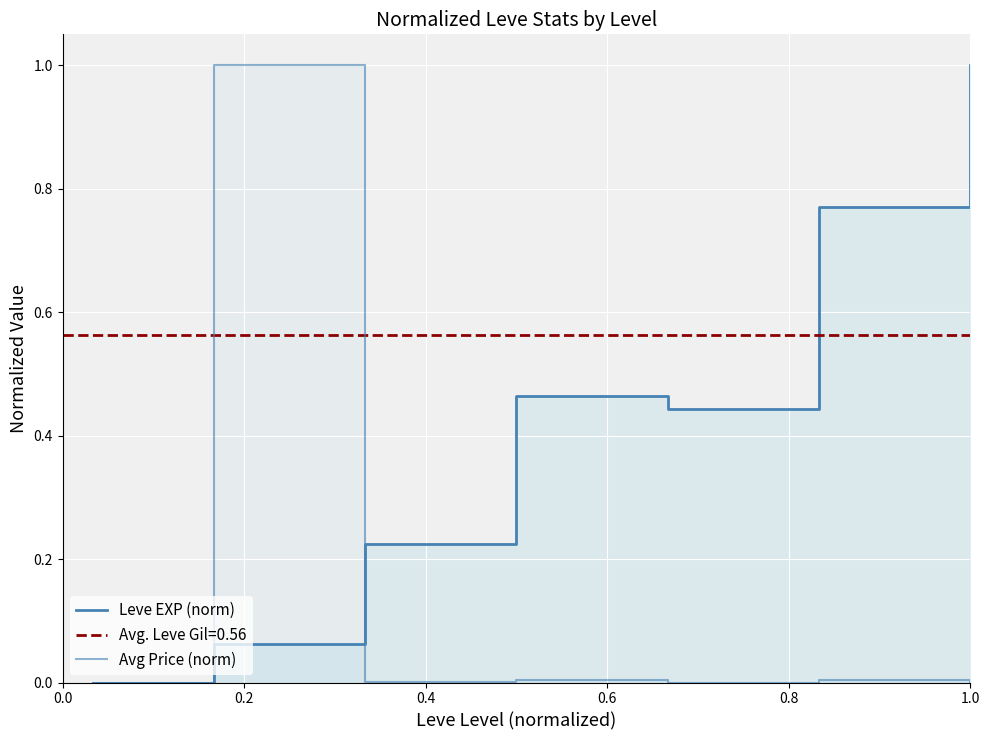

True or false: Leve EXP (norm) and Avg Price (norm) cross at least once.

True